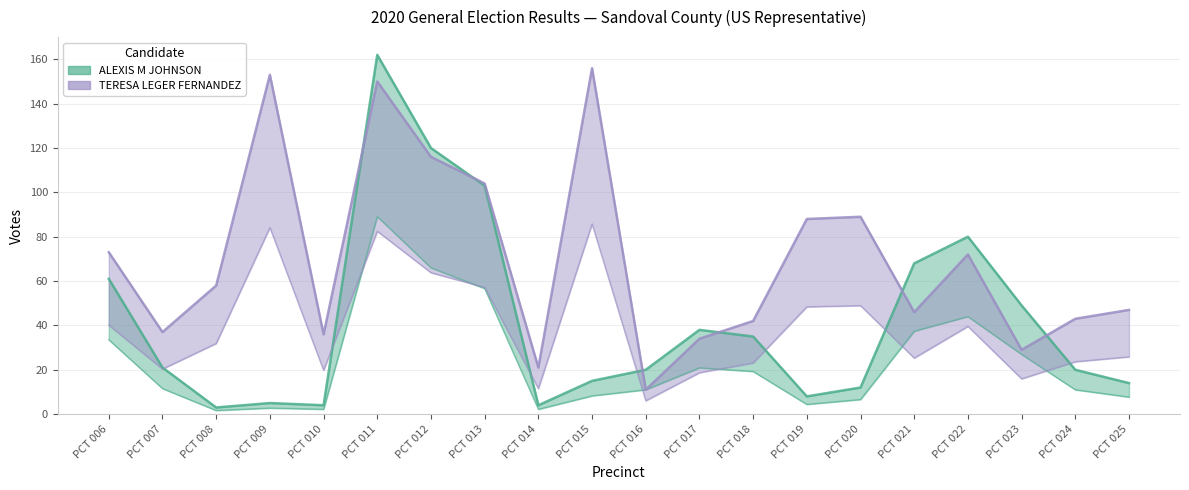

How many interior local peaks does the ALEXIS M JOHNSON series have?

4